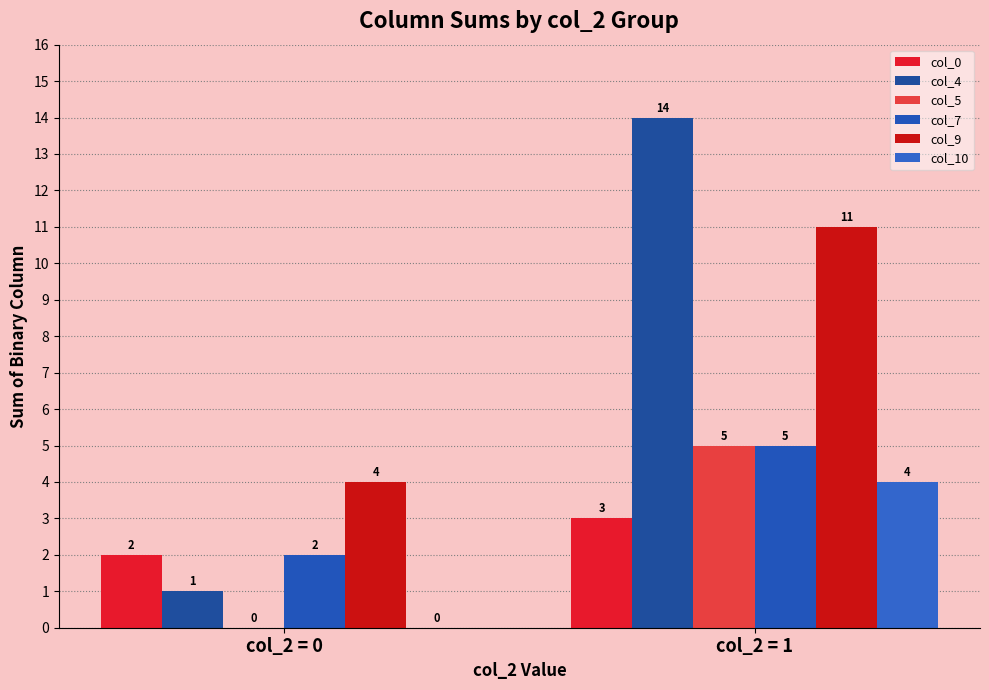

What value does the col_9 series have at col_2 = 1?

11